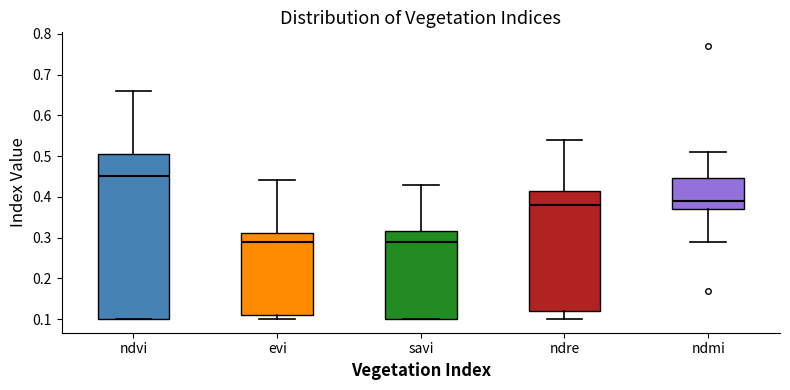

Reading left to right, transcribe this box plot: for each box, give where its median line is, the range the box spans, and where its two whiskers end, as read against the y-axis. The values are not printed on the chart, so give them approximately, as read against the axis.

ndvi: median 0.45, box 0.10 to 0.51, whiskers 0.10 to 0.66
evi: median 0.29, box 0.11 to 0.31, whiskers 0.10 to 0.44
savi: median 0.29, box 0.10 to 0.32, whiskers 0.10 to 0.43
ndre: median 0.38, box 0.12 to 0.42, whiskers 0.10 to 0.54
ndmi: median 0.39, box 0.37 to 0.45, whiskers 0.29 to 0.51